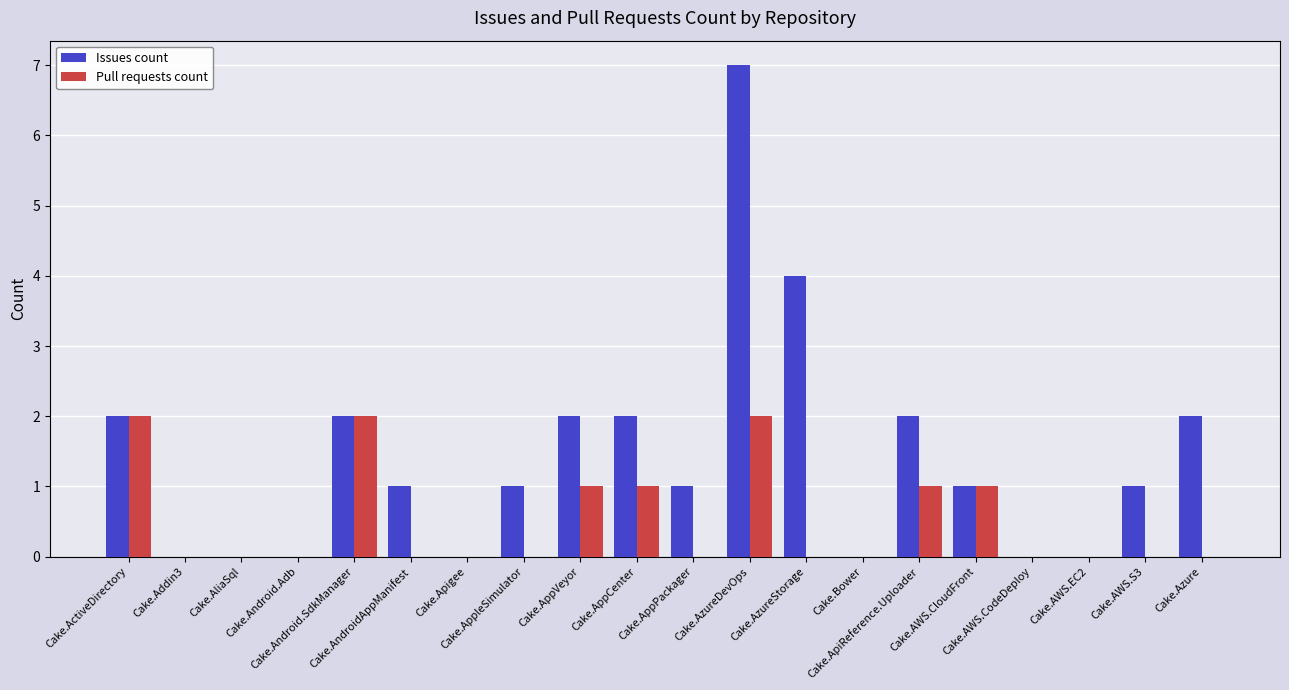

Which label corresponds to the largest value in the chart?

Cake.AzureDevOps